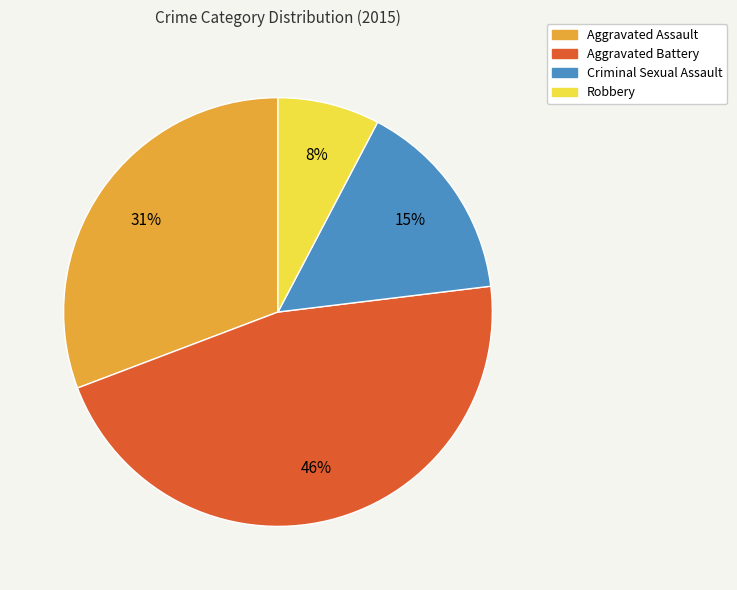

Do Criminal Sexual Assault and Aggravated Assault together represent more than half of the pie?

No